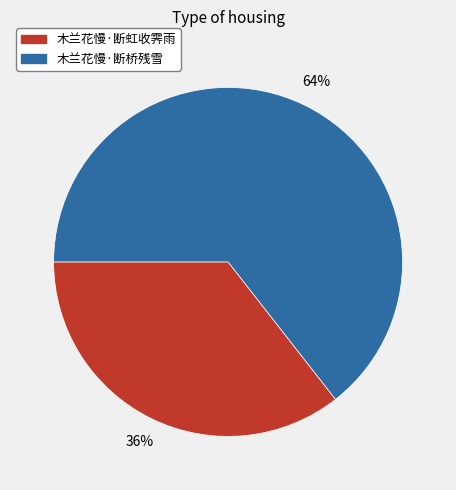

True or false: 木兰花慢·断桥残雪 accounts for 50% of the total.

False